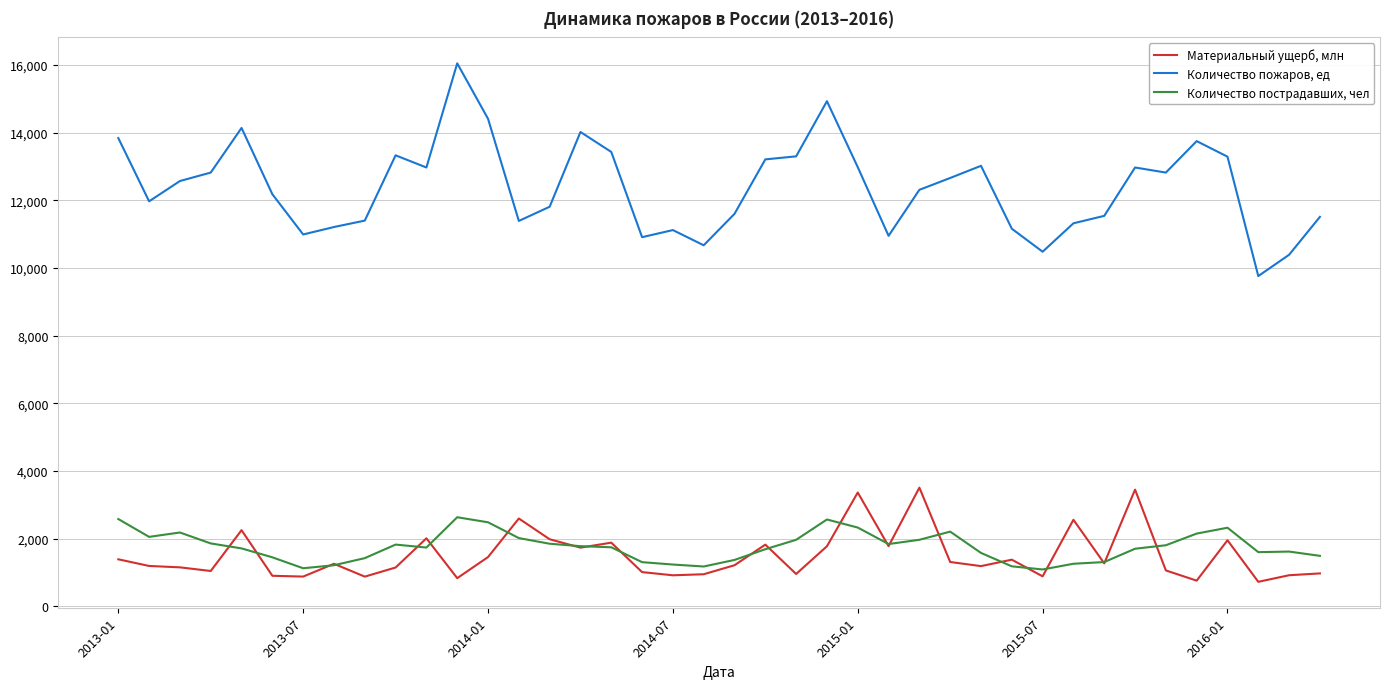

Count the number of data series in this chart.

3